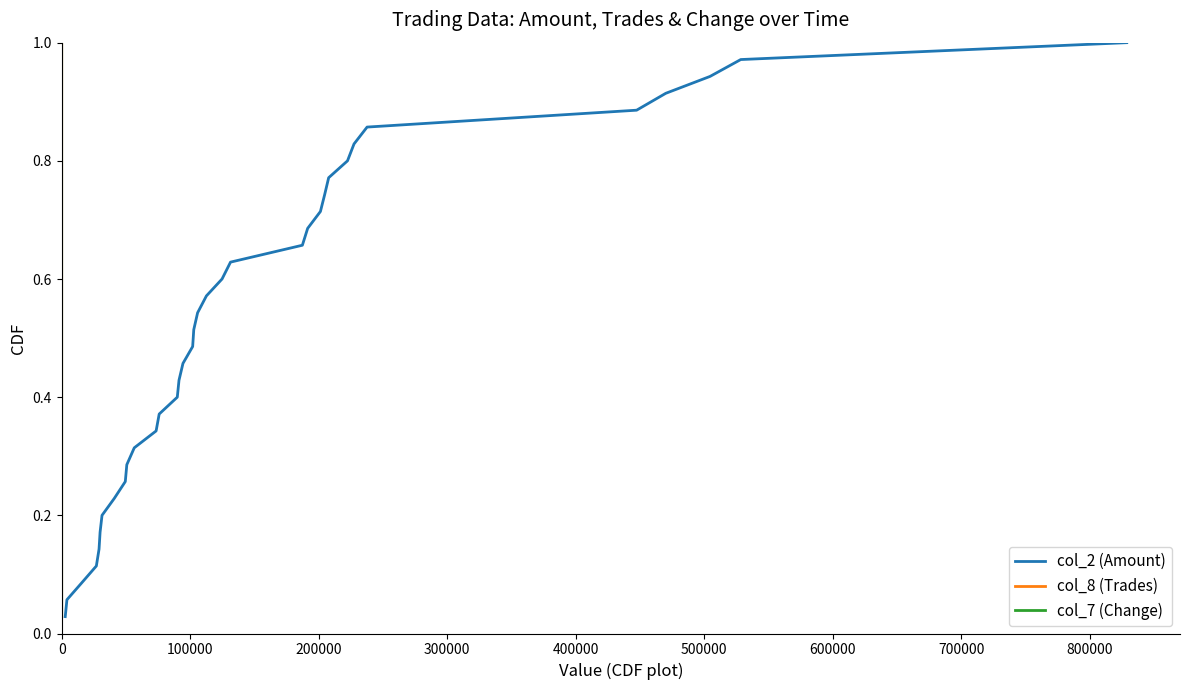

True or false: col_7 (Change) and col_8 (Trades) intersect in this chart.

False